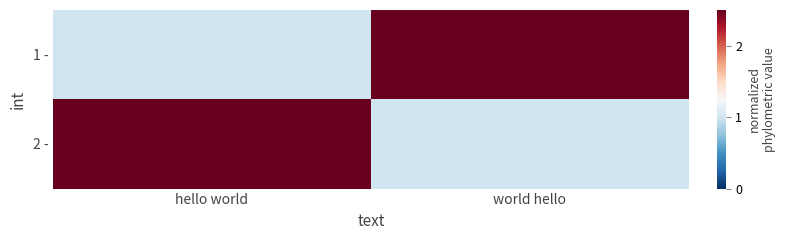

How many data points does each series have?

2